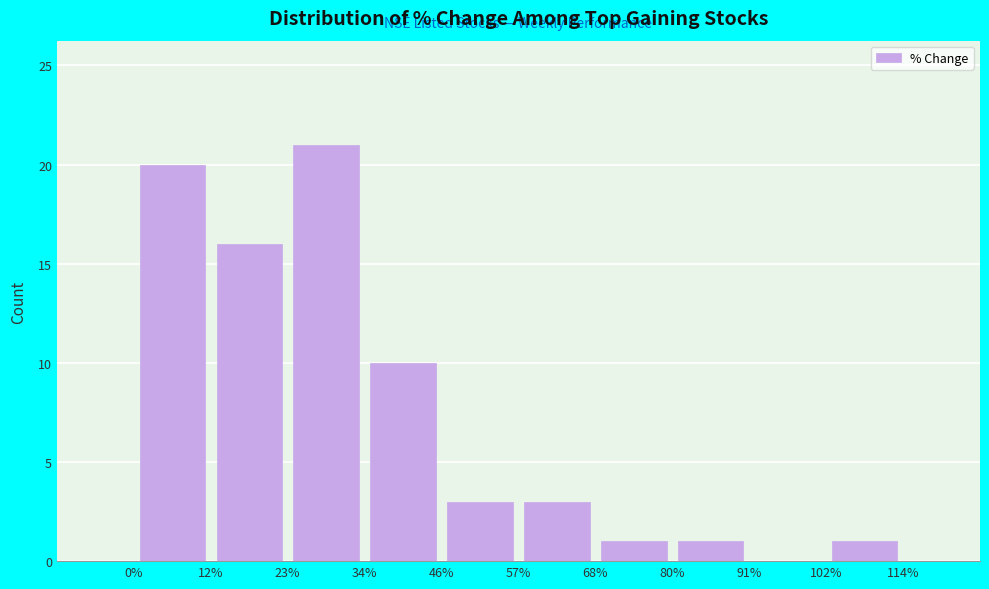

Over which range of the x-axis is the bar tallest?

23% to 34%